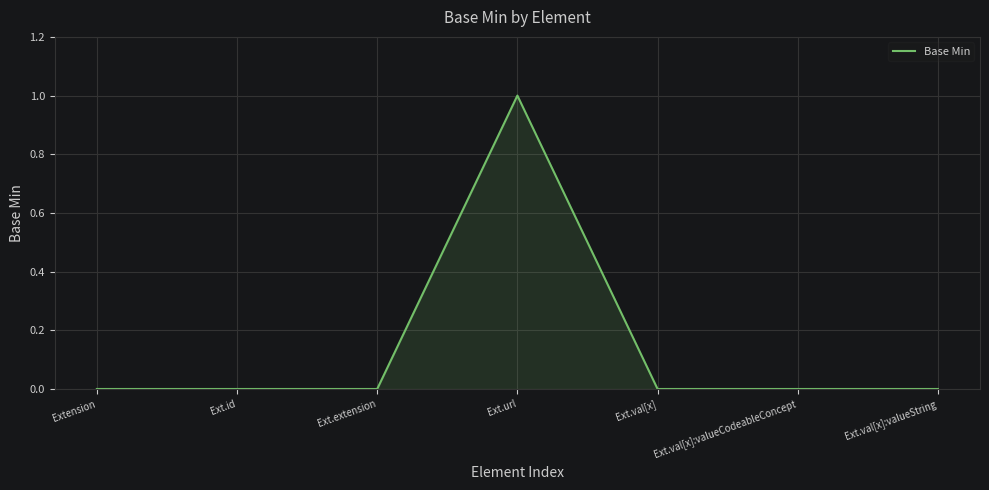

Reading left to right, what are all the values shown in this chart?

0	0	0	1	0	0	0